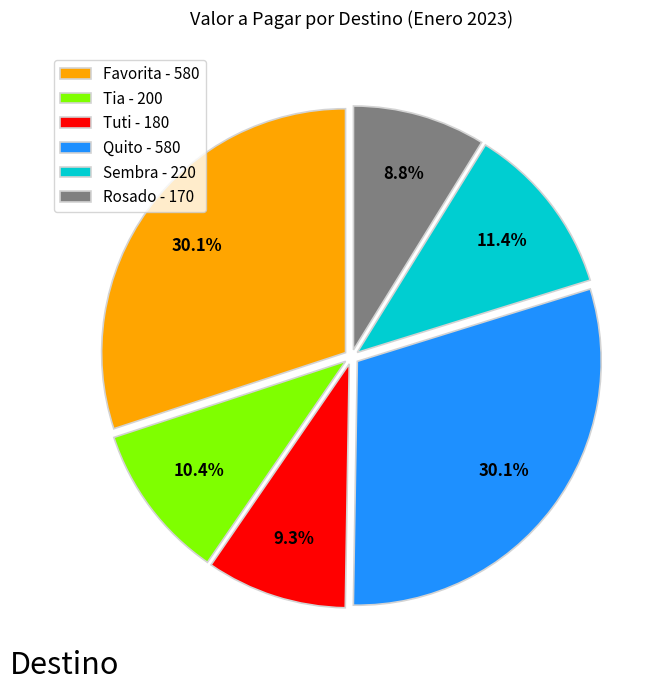

Between Tia and Rosado, which is larger?

Tia